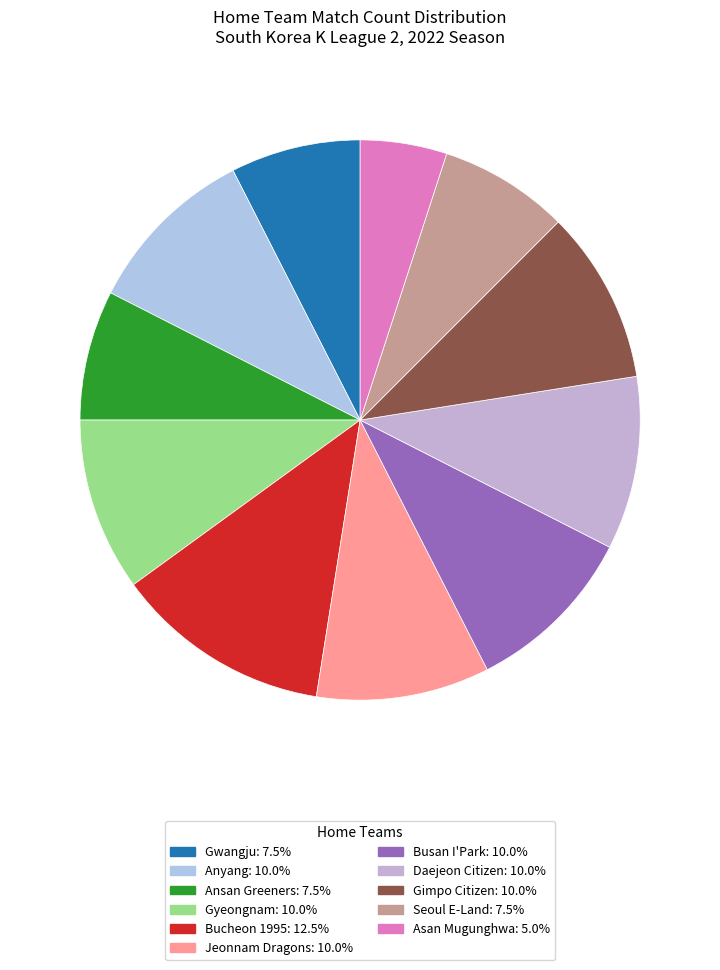

To the nearest percent, what percentage of the pie is Gwangju?

8%